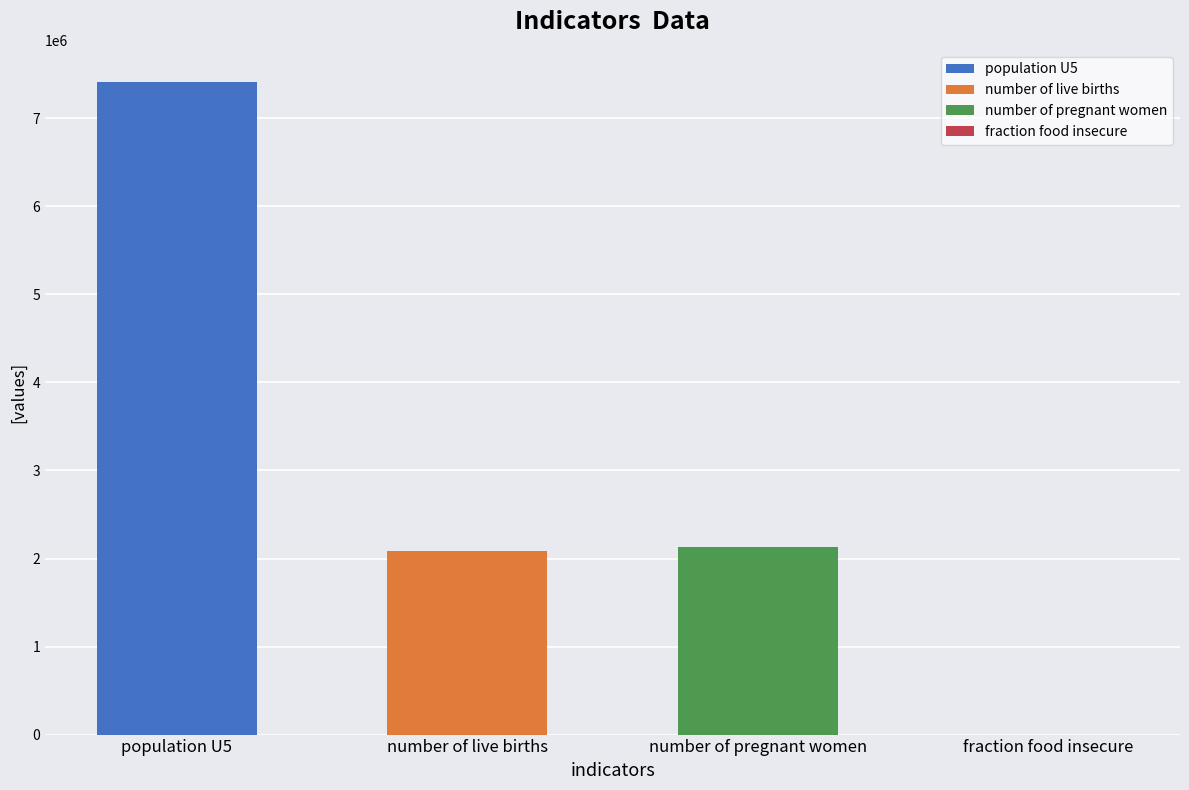

Which category has the highest value across all series?

population U5